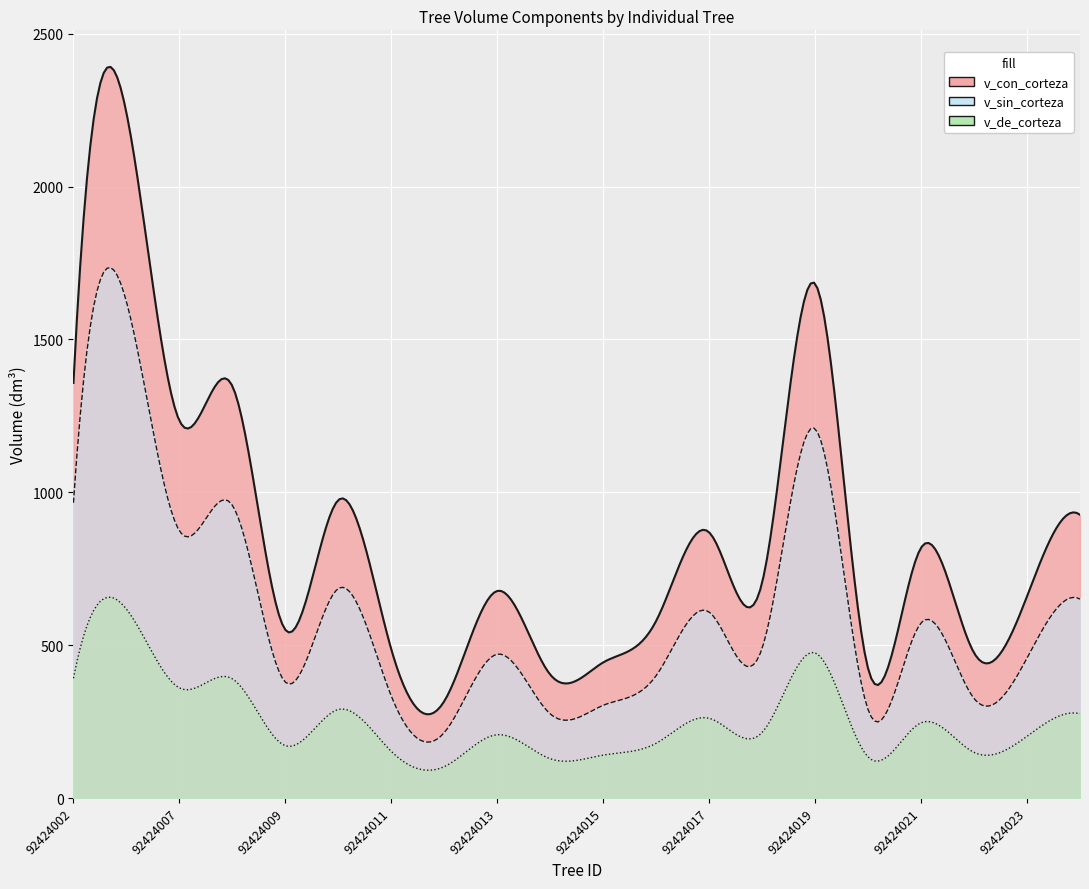

What is the highest value of the v_con_corteza series?

2241.3